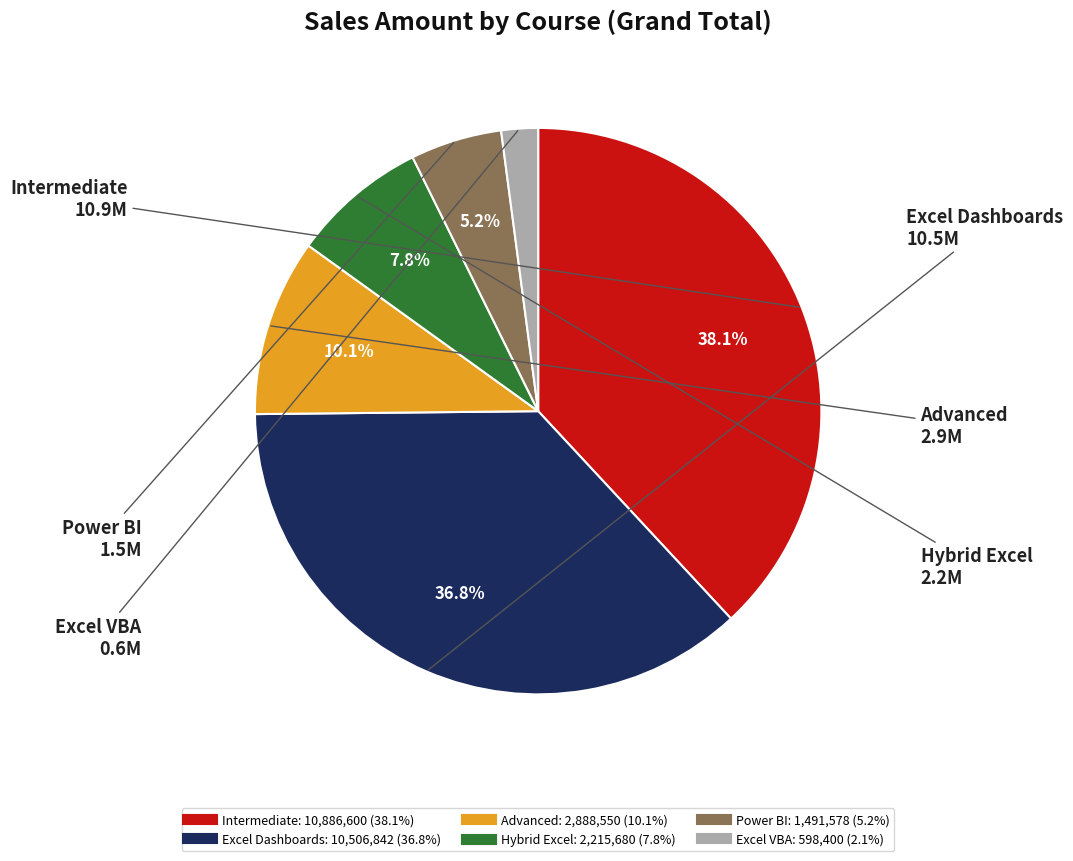

Does Power BI represent more than half of the total?

No